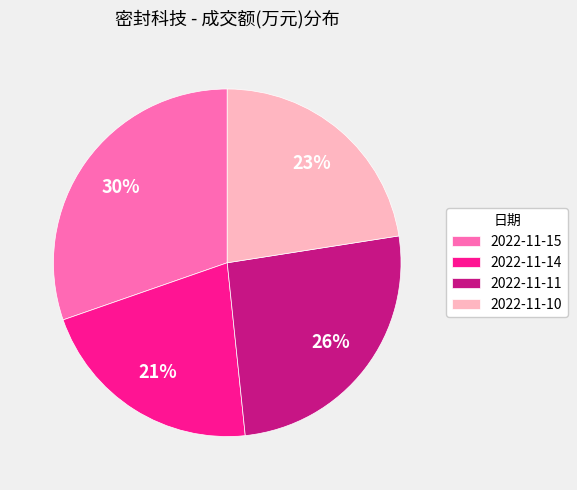

What percentage is the 2022-11-11 slice, to the nearest percent?

26%